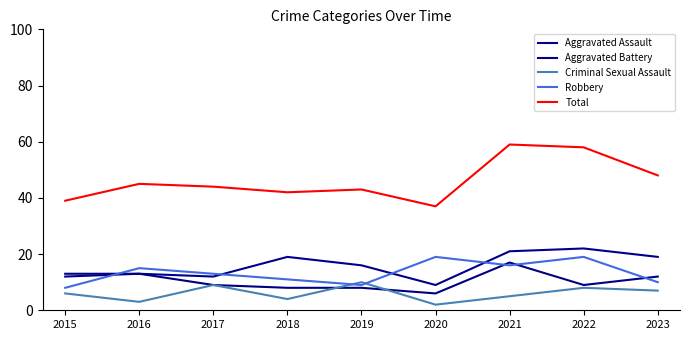

What is the difference between the Aggravated Assault values at 2020 and 2021?

12